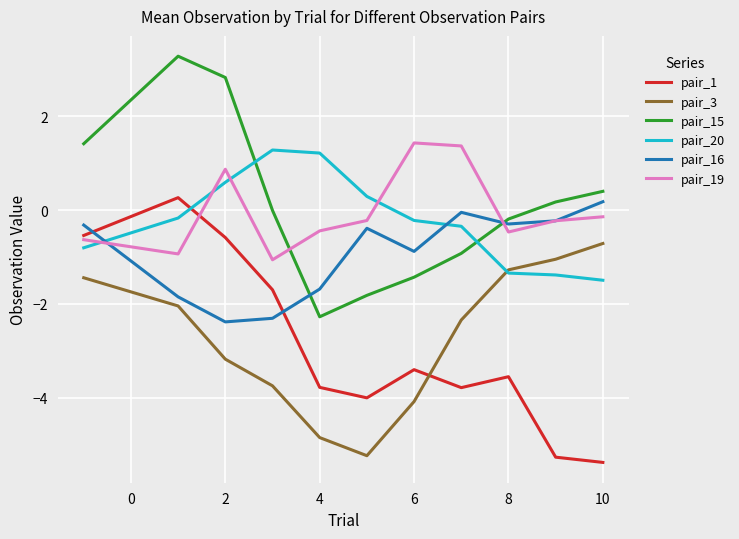

True or false: pair_19 has more than 1 points higher than both neighbors.

True